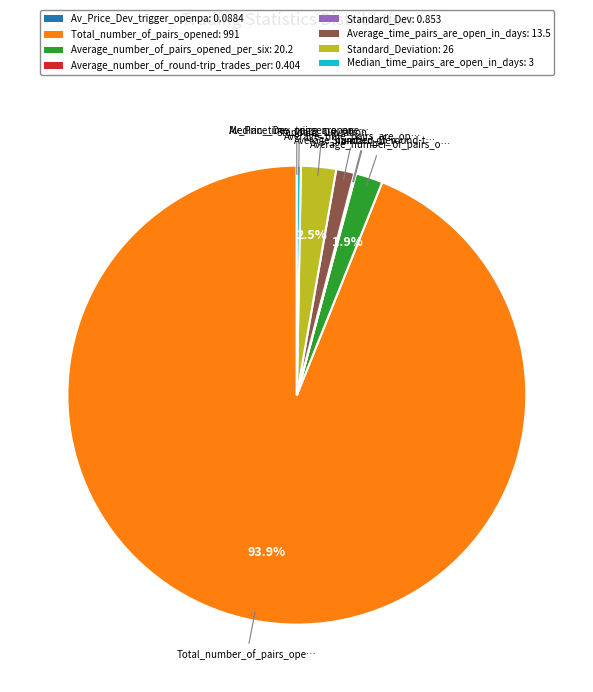

Is there any slice that represents more than half of the pie?

Yes